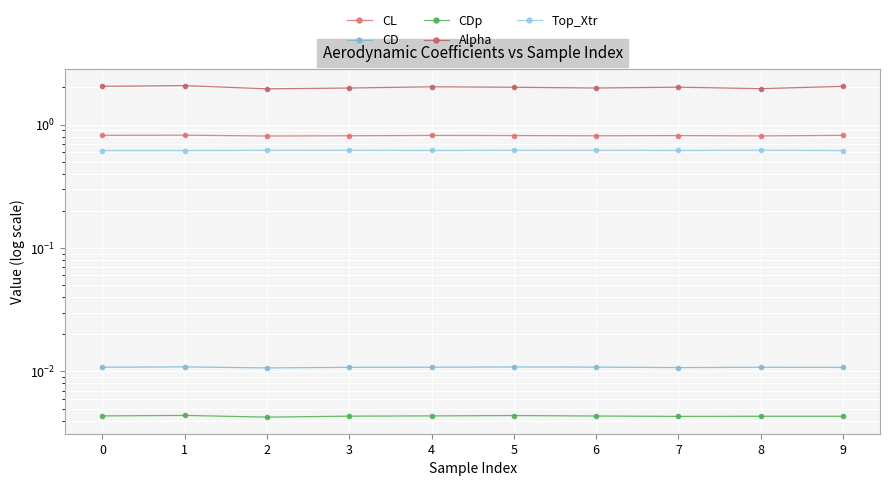

Is it true that CL equals 0.5 at 2?

False